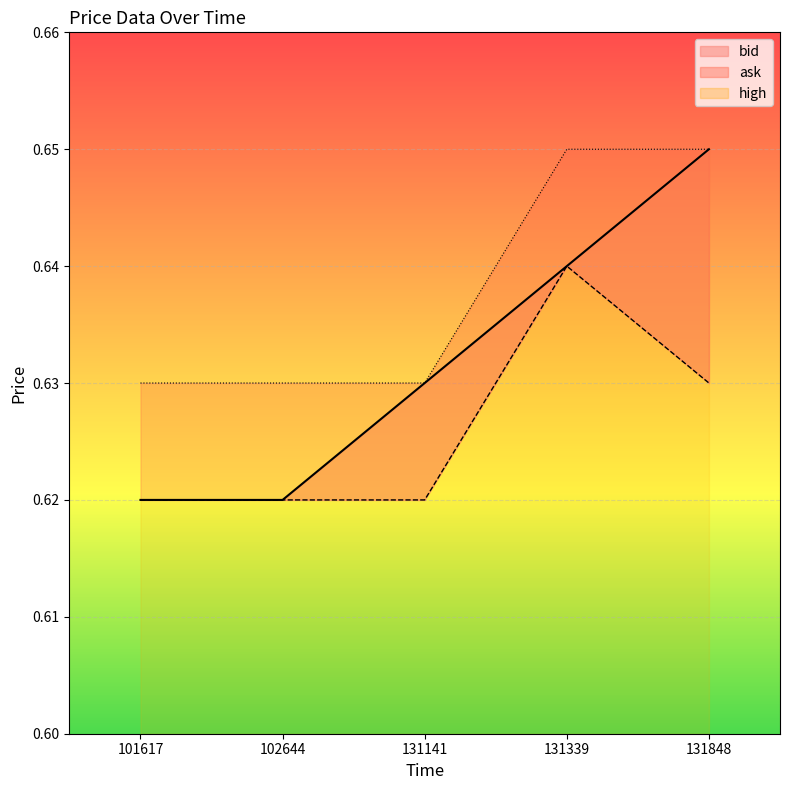

Which series has the largest total across all categories?

high